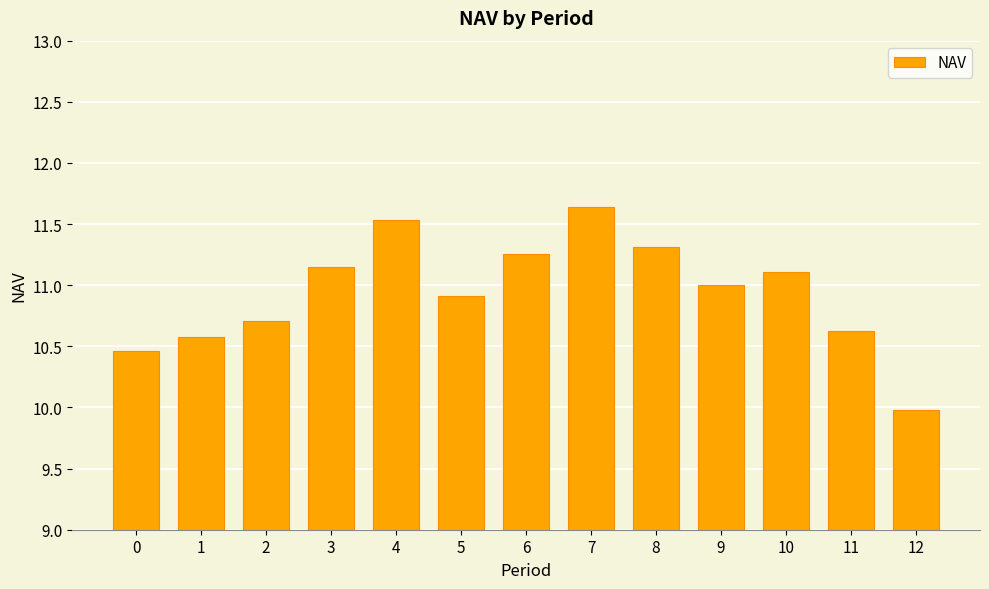

The value at 12 is 10.0. True or false?

True